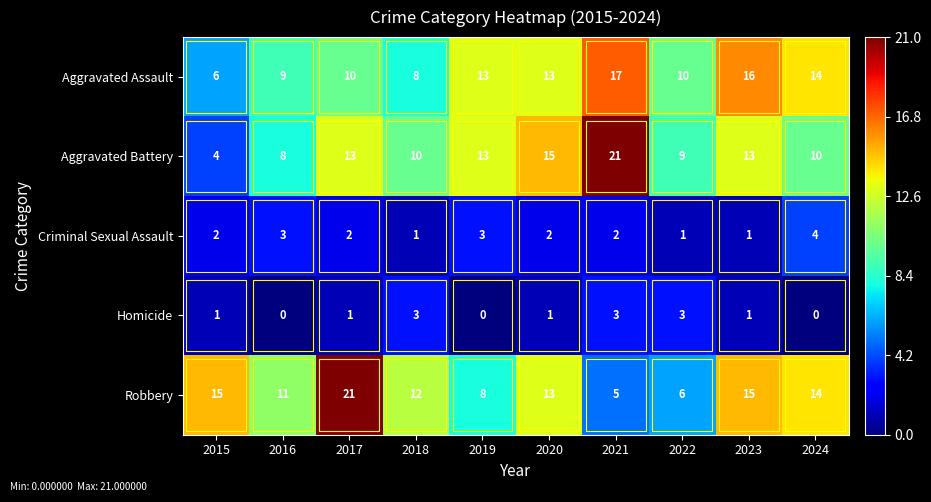

What is the maximum value for Robbery?

21